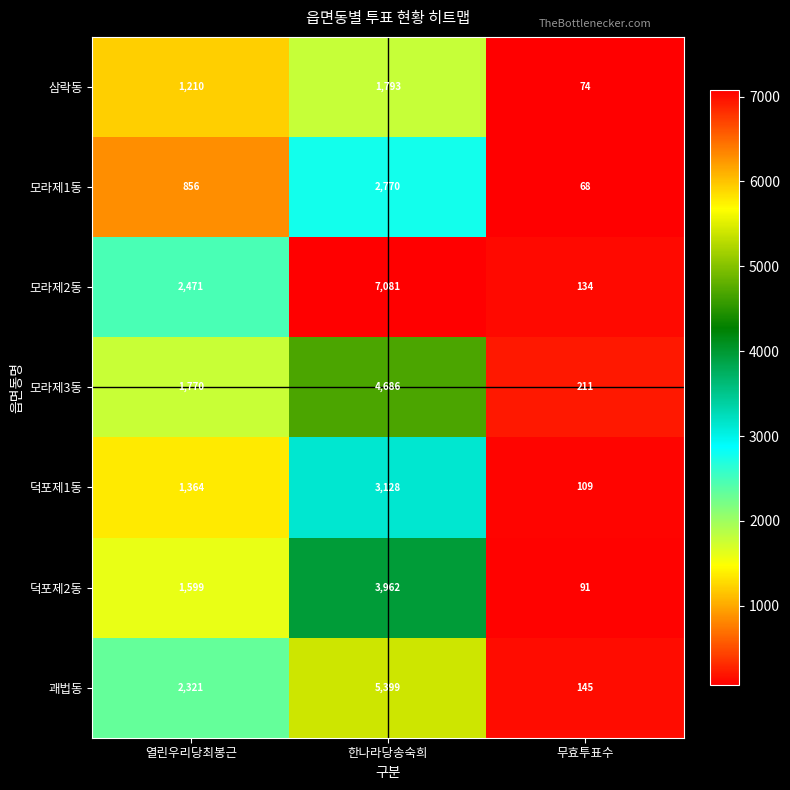

What is the difference between the second highest and minimum values in the 모라제2동 series?

2337